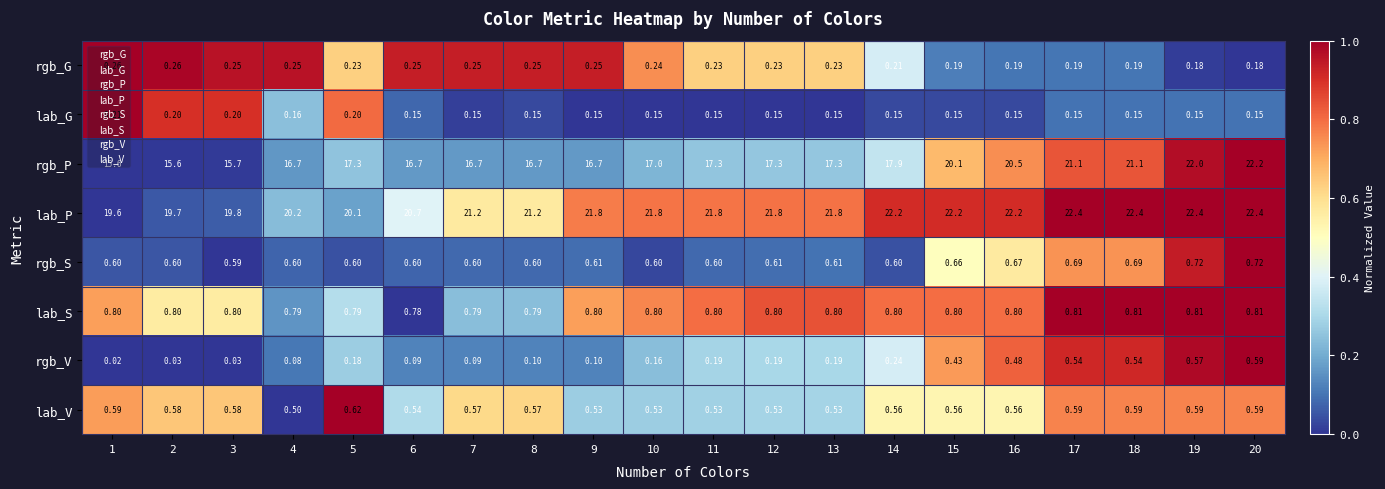

Which series has the widest spread of values?

rgb_P